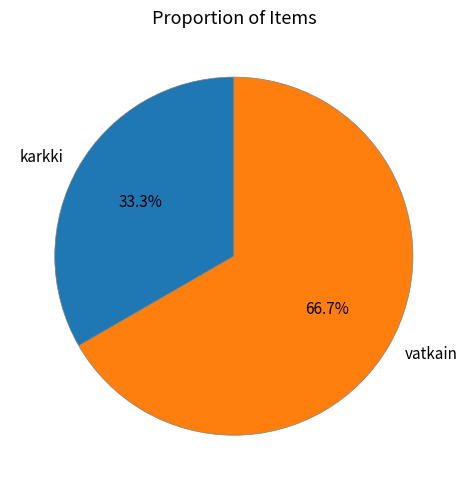

The karkki slice represents 48% of the pie. True or false?

False